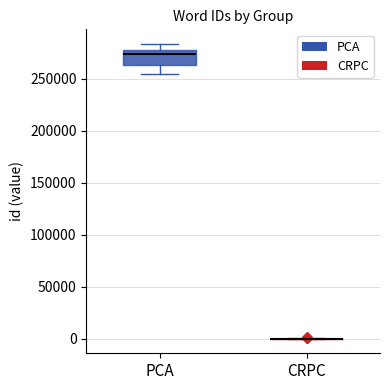

Reading left to right, read every box against the y-axis: the position of its median line, the range the box covers, and the ends of its whiskers. The values are not printed on the chart, so give them approximately, as read against the axis.

PCA: median 275000, box 265000 to 280000, whiskers 255000 to 285000
CRPC: box collapsed to a line at 0, whiskers 0 to 0